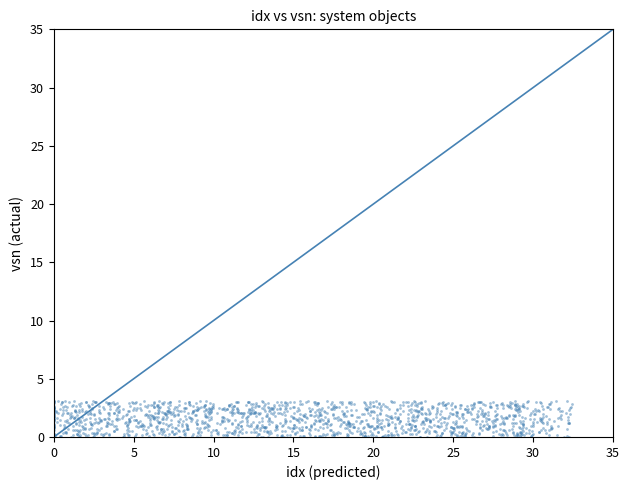

What is the range of Y values (max minus min)?

3.1